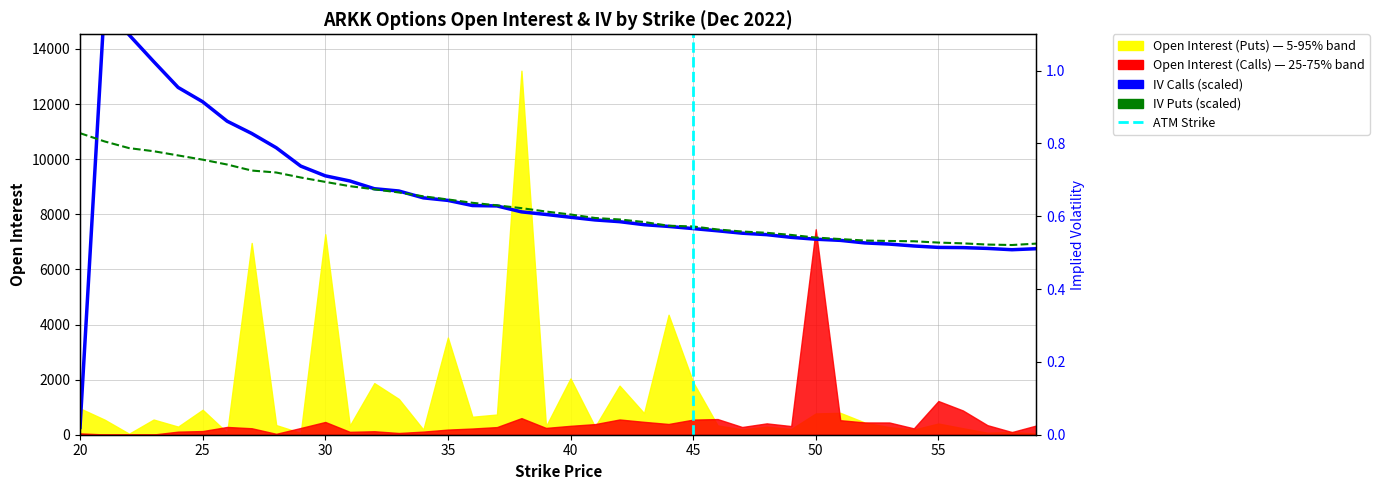

Reading left to right, extract all data points from this chart.

iv_calls: 20=264.2	21=15637.9	22=14511.0	23=13545.2	24=12603.3	25=12084.1	26=11377.3	27=10933.4	28=10415.6	29=9748.4	30=9395.7	31=9209.4	32=8928.0	33=8844.8	34=8596.4	35=8503.9	36=8317.6	37=8303.1	38=8087.8	39=7994.0	40=7892.3	41=7794.5	42=7732.4	43=7622.7	44=7559.3	45=7481.4	46=7400.8	47=7313.6	48=7260.8	49=7163.0	50=7095.6	51=7053.4	52=6960.9	53=6918.6	54=6849.9	55=6798.4	56=6790.5	57=6761.4	58=6713.8	59=6750.8
iv_puts: 20=10944.0	21=10644.1	22=10401.0	23=10288.7	24=10135.5	25=9982.2	26=9805.2	27=9587.2	28=9515.9	29=9334.9	30=9175.0	31=9020.5	32=8905.5	33=8791.9	34=8651.9	35=8538.3	36=8416.7	37=8324.3	38=8222.5	39=8099.7	40=7992.7	41=7865.8	42=7811.7	43=7719.2	44=7584.4	45=7558.0	46=7448.4	47=7374.4	48=7328.1	49=7250.2	50=7155.1	51=7100.9	52=7046.7	53=7030.9	54=7020.3	55=6972.8	56=6945.0	57=6901.4	58=6884.3	59=6935.8